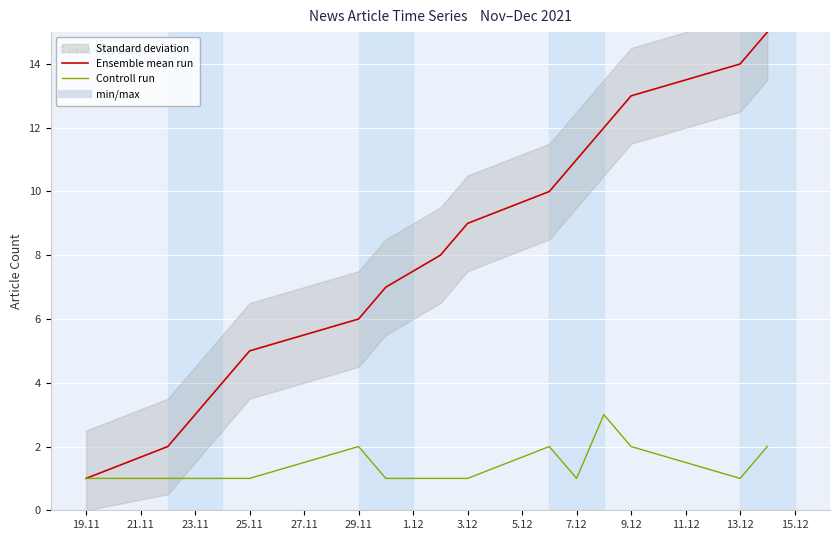

What is the highest value of the Controll run series?

3